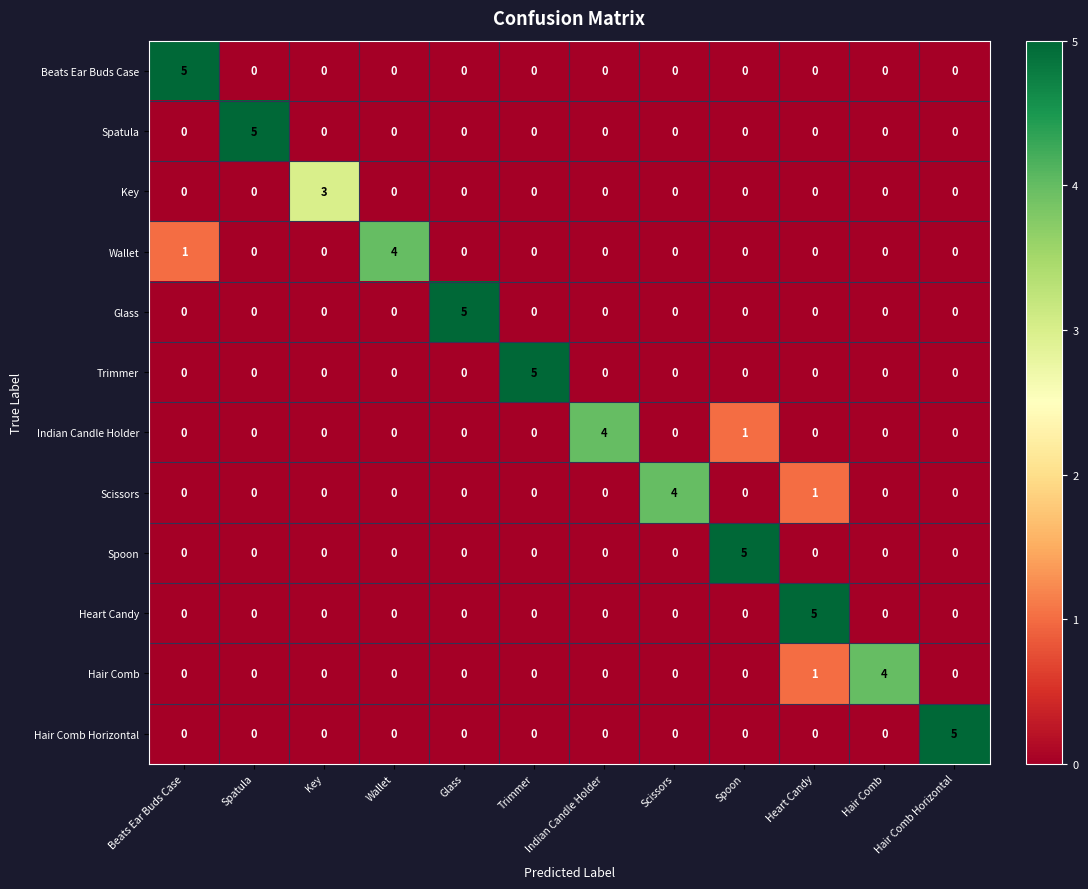

What is the total value across all series at Key?

3